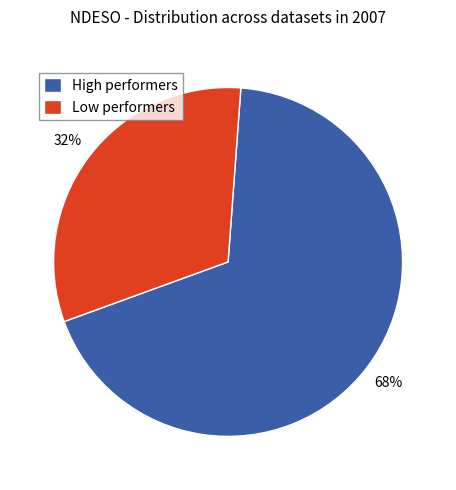

Which slice is the smallest?

Low performers